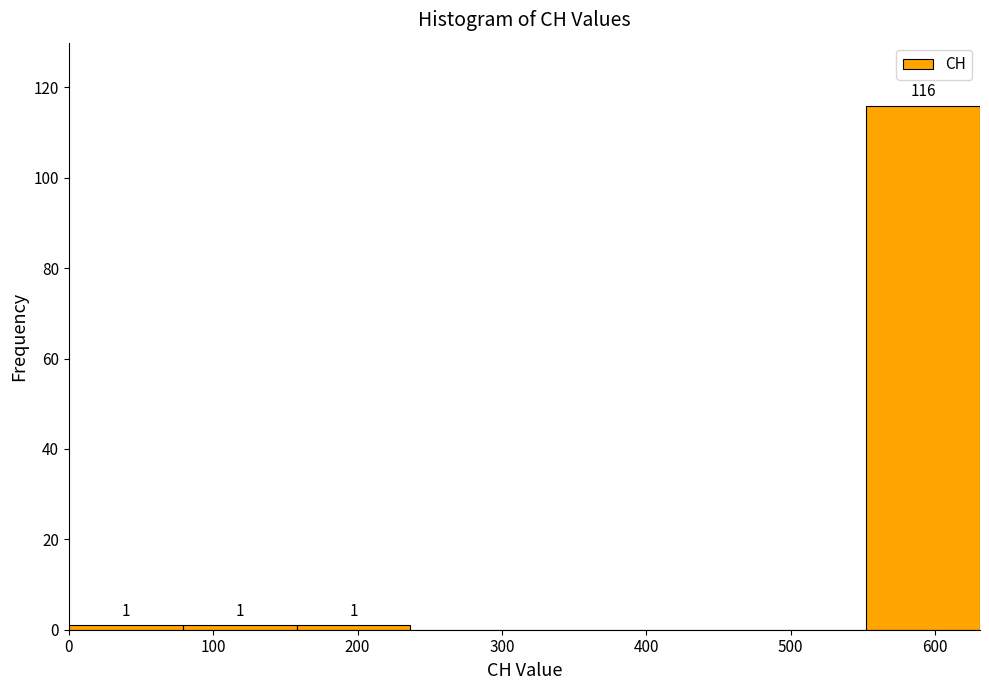

Which range on the x-axis has the tallest bar?

550 to 630